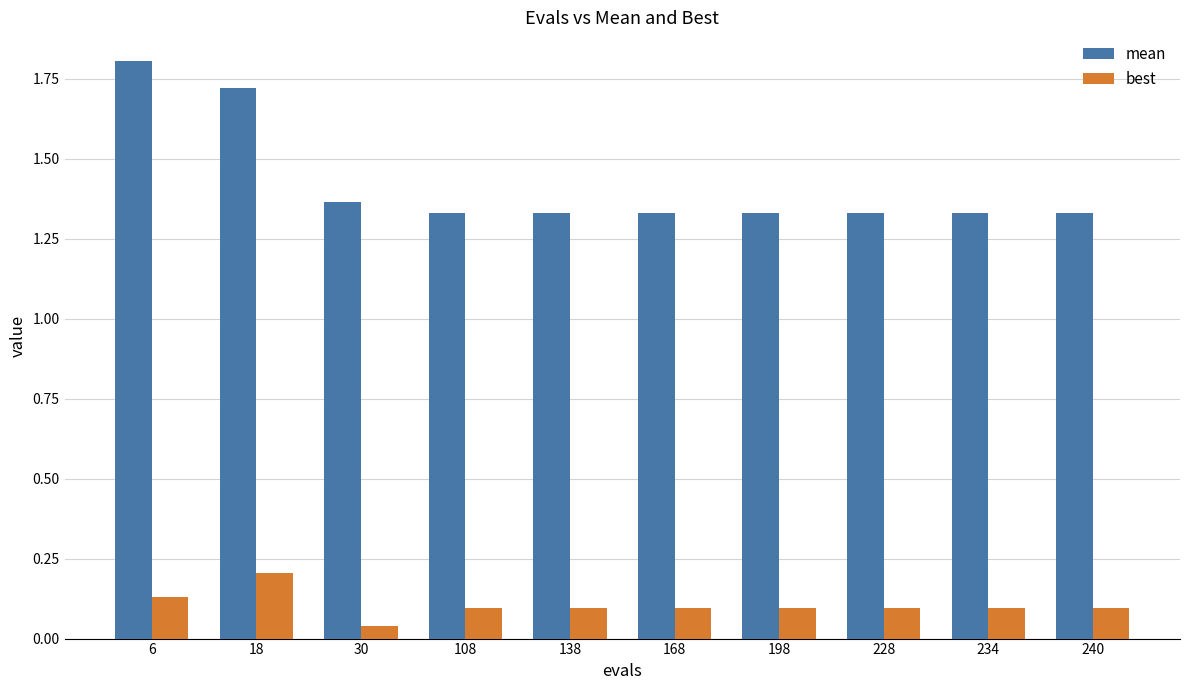

What is the sum of the mean values at 234 and 108?

2.7